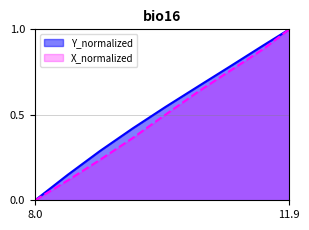

True or false: X_normalized and Y_normalized intersect in this chart.

False